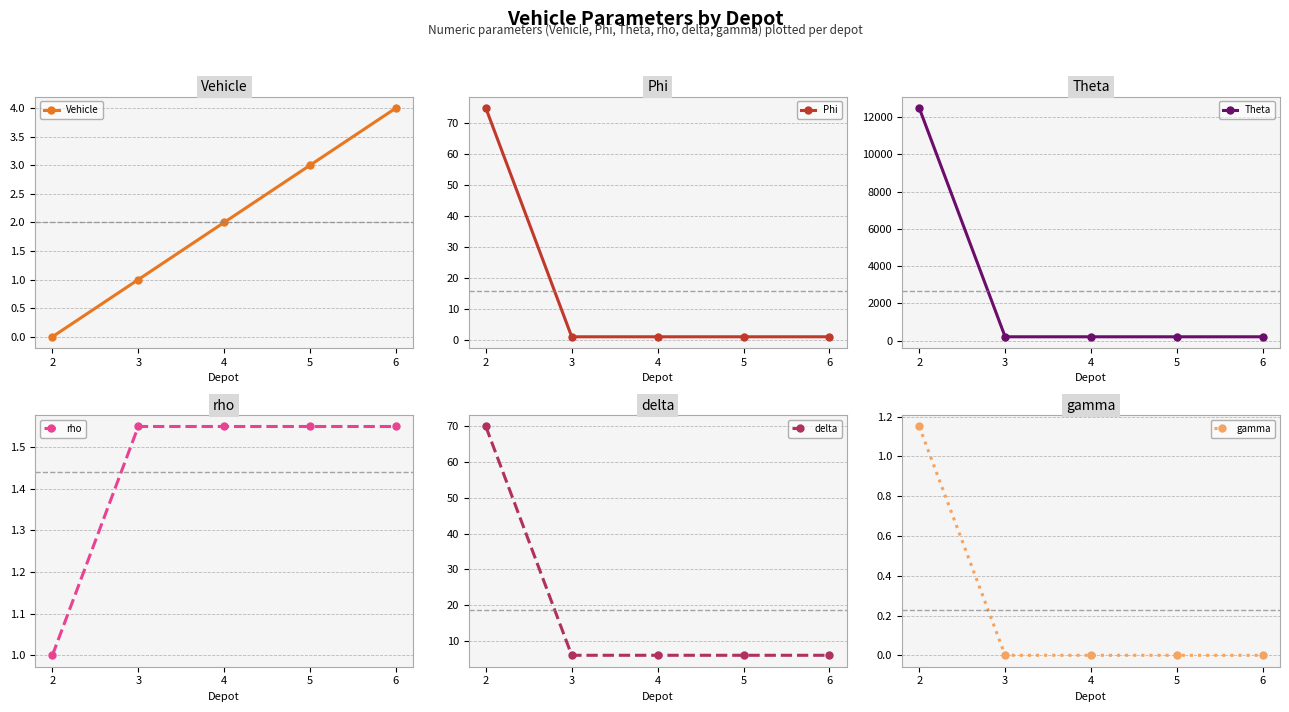

Reading left to right, list all the values displayed in this chart.

Vehicle: 2=0.0	3=1.0	4=2.0	5=3.0	6=4.0
Phi: 2=75.0	3=1.0	4=1.0	5=1.0	6=1.0
Theta: 2=12500.0	3=200.0	4=200.0	5=200.0	6=200.0
rho: 2=1.0	3=1.6	4=1.6	5=1.6	6=1.6
delta: 2=70.0	3=6.0	4=6.0	5=6.0	6=6.0
gamma: 2=1.1	3=0.0	4=0.0	5=0.0	6=0.0